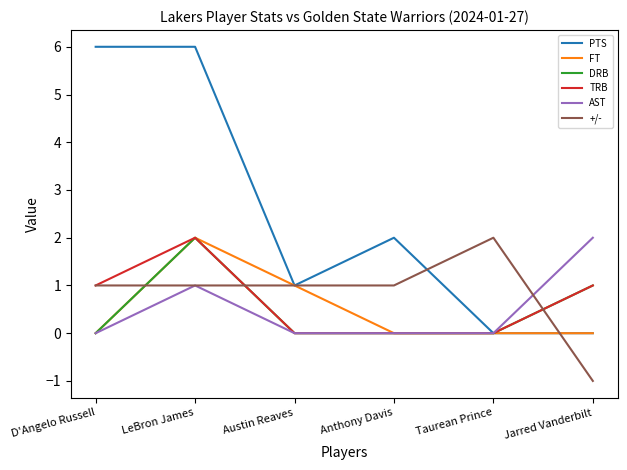

The value of FT at Anthony Davis is -1. True or false?

False